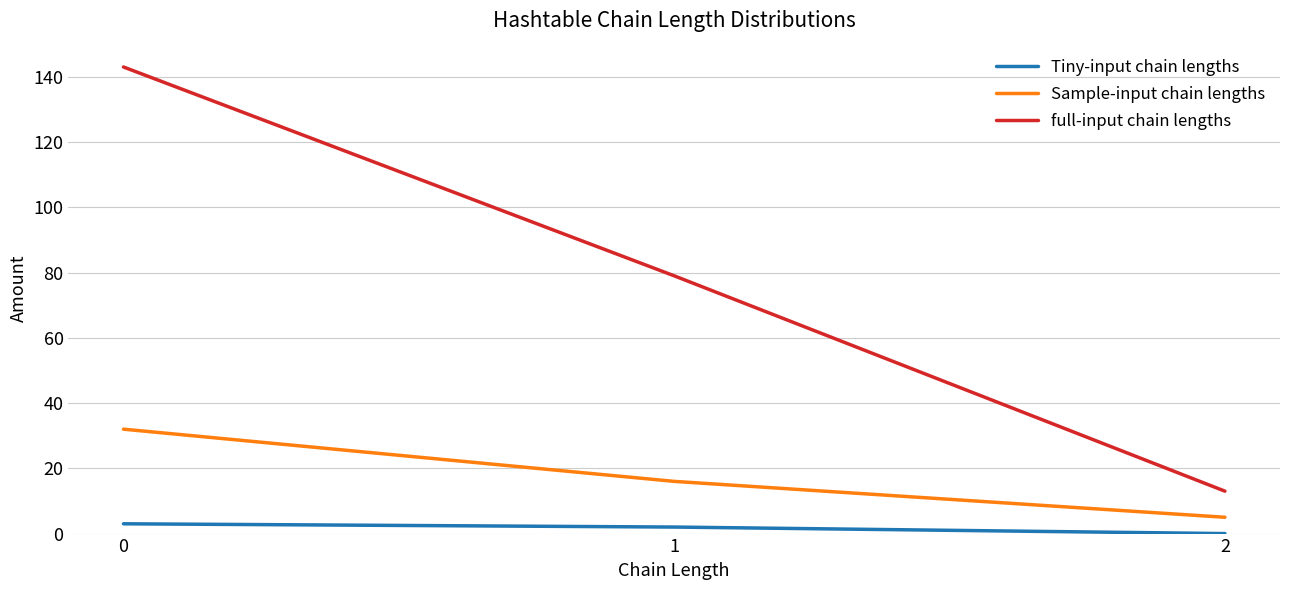

The value of Tiny-input chain lengths at 2 is 0. True or false?

True